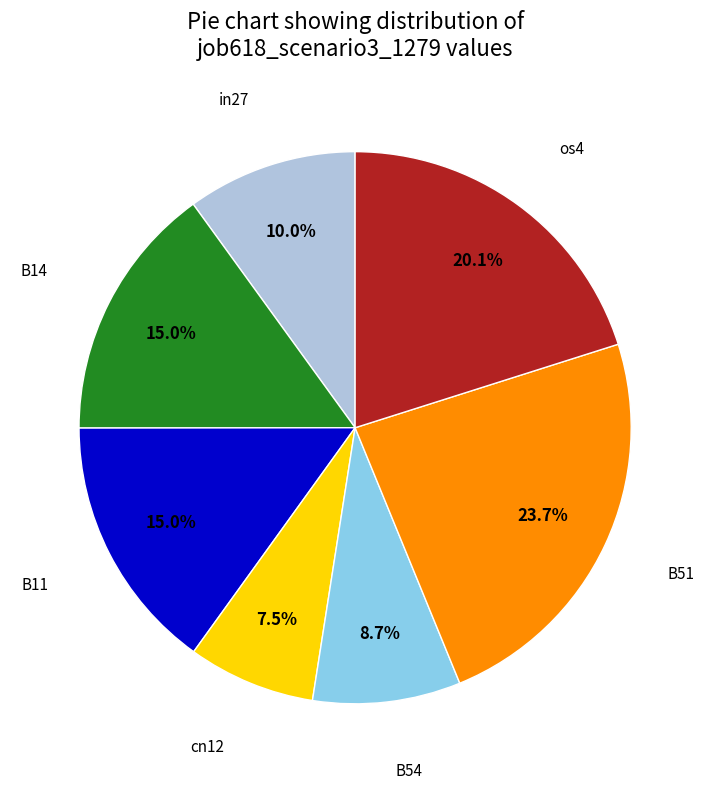

Is there any slice that represents more than half of the pie?

No